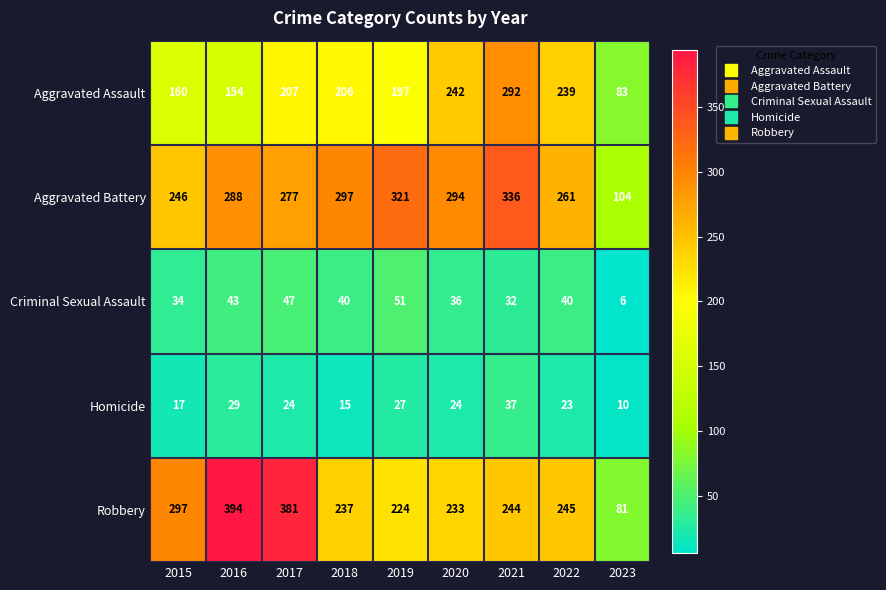

At 2017, list the series in order from largest to smallest.

Robbery, Aggravated Battery, Aggravated Assault, Criminal Sexual Assault, Homicide